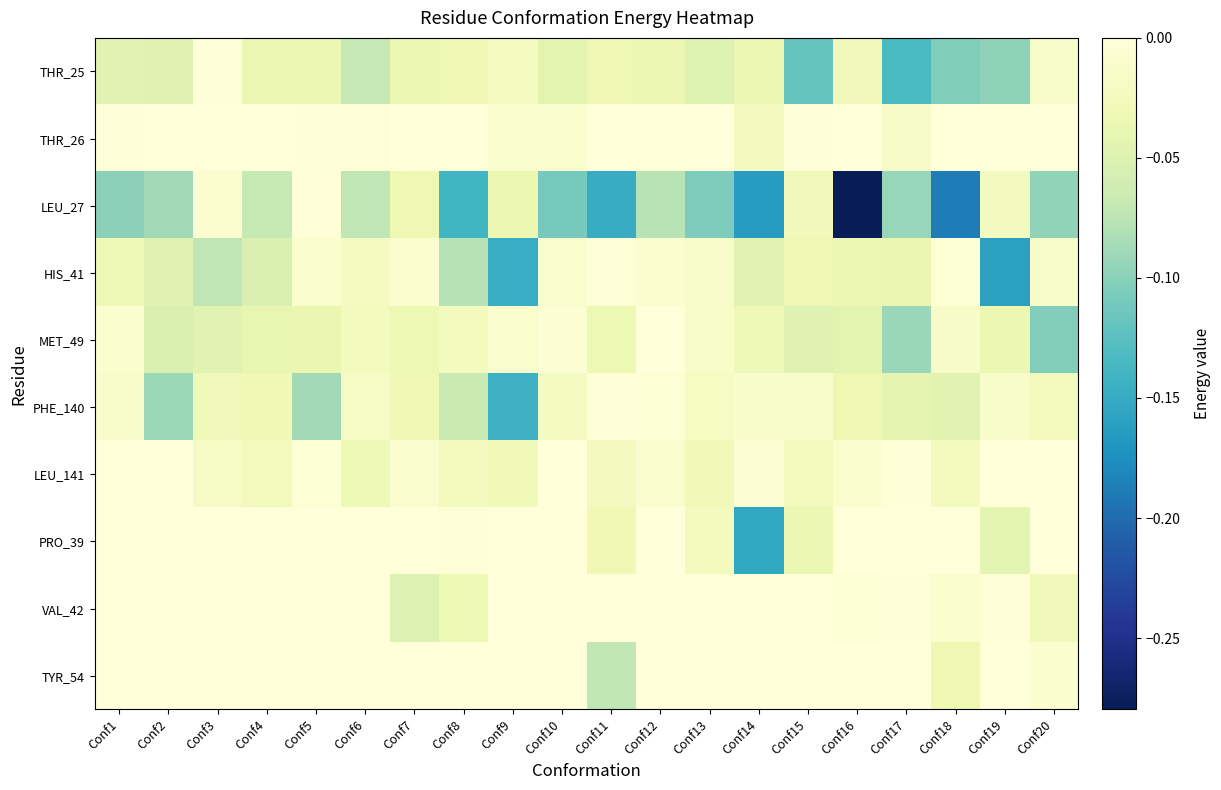

Which has a higher value, Conf11 or Conf20?

Conf20